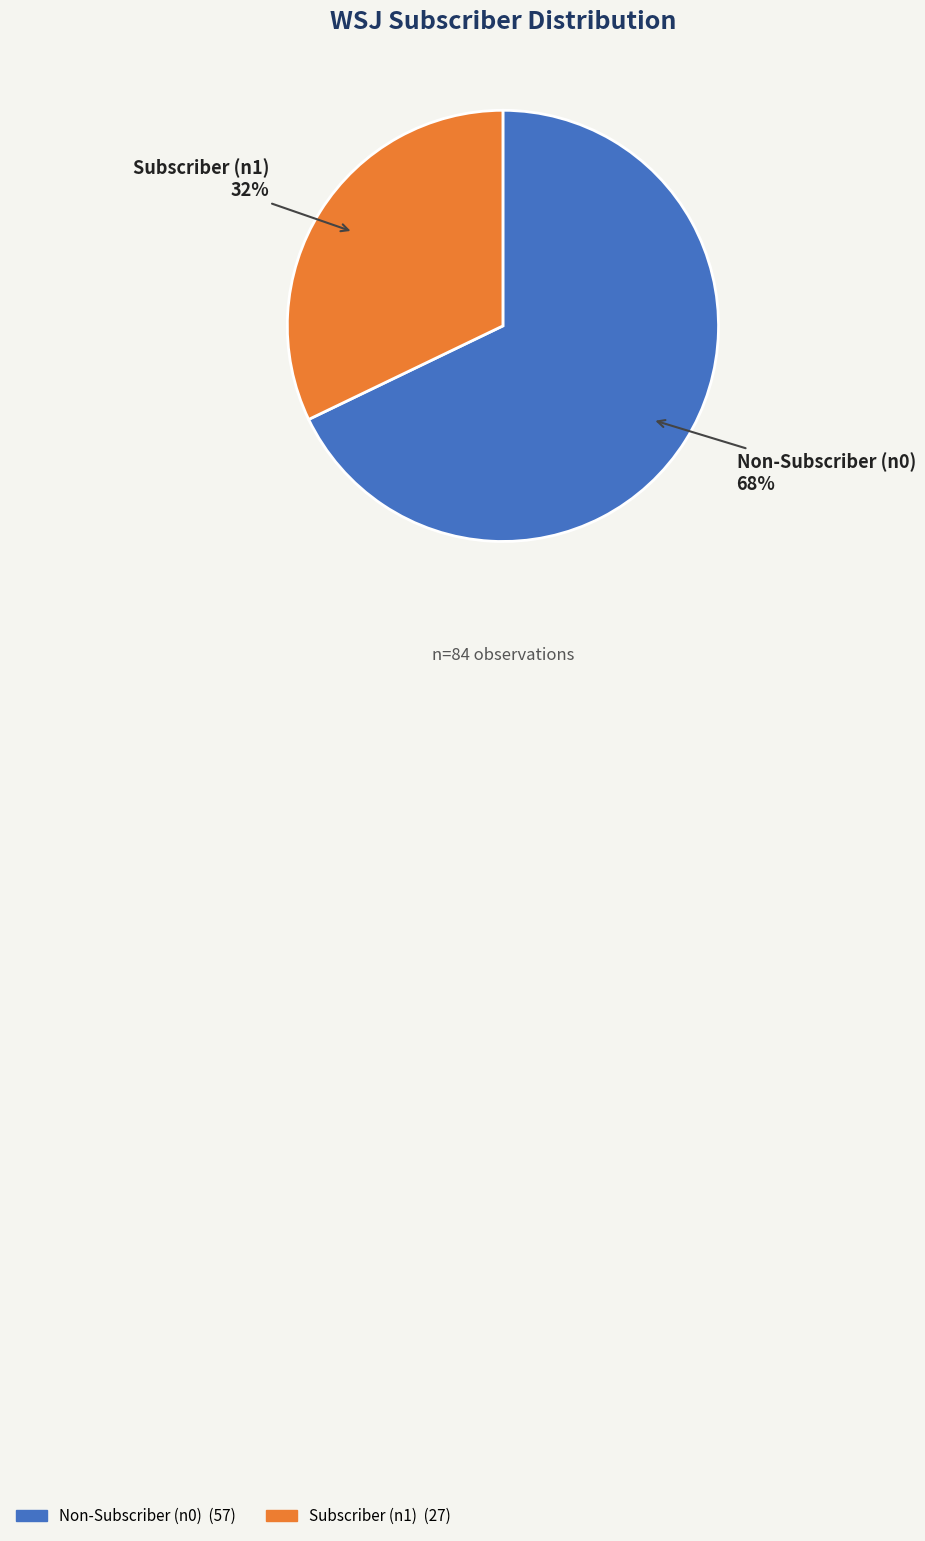

To the nearest percent, what is the difference between the largest and smallest slice percentages?

36%